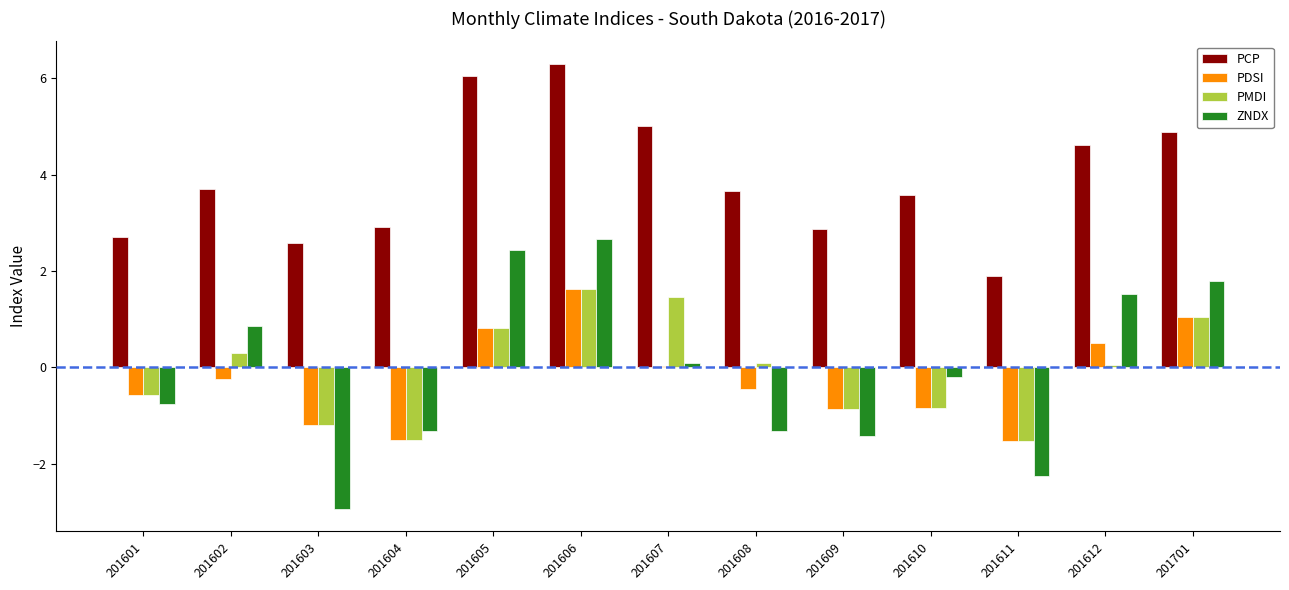

Is the value of PCP at 201608 greater than the value of PDSI at 201607?

Yes